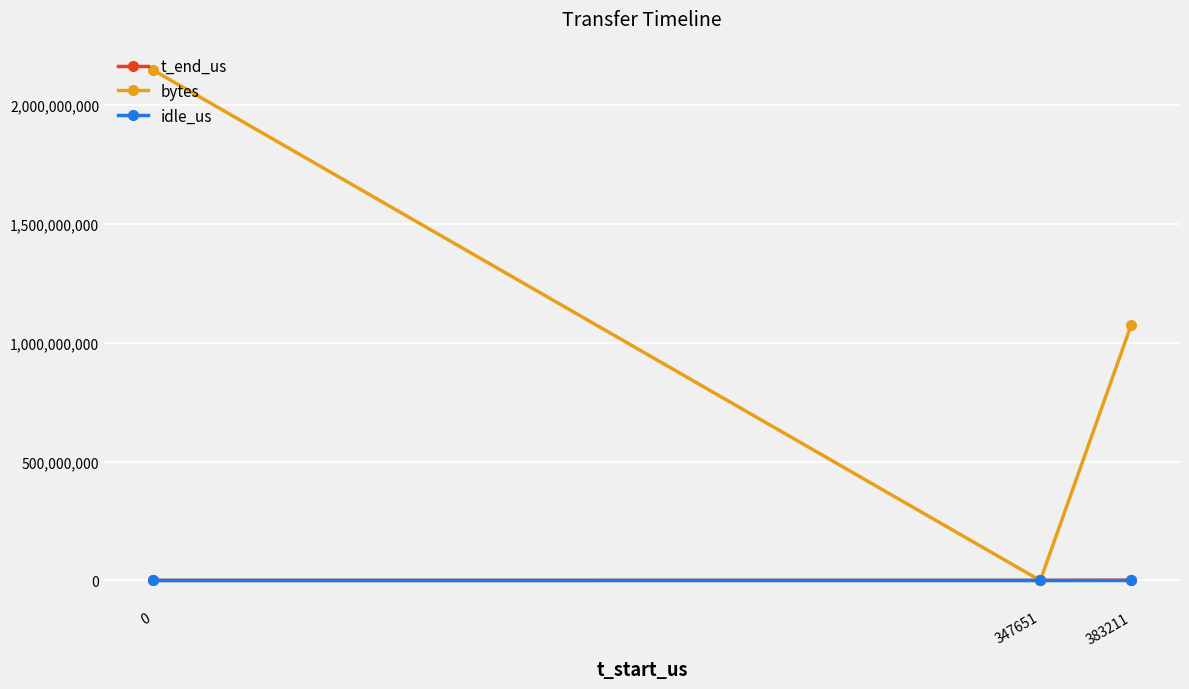

Which series has the widest spread of values?

bytes